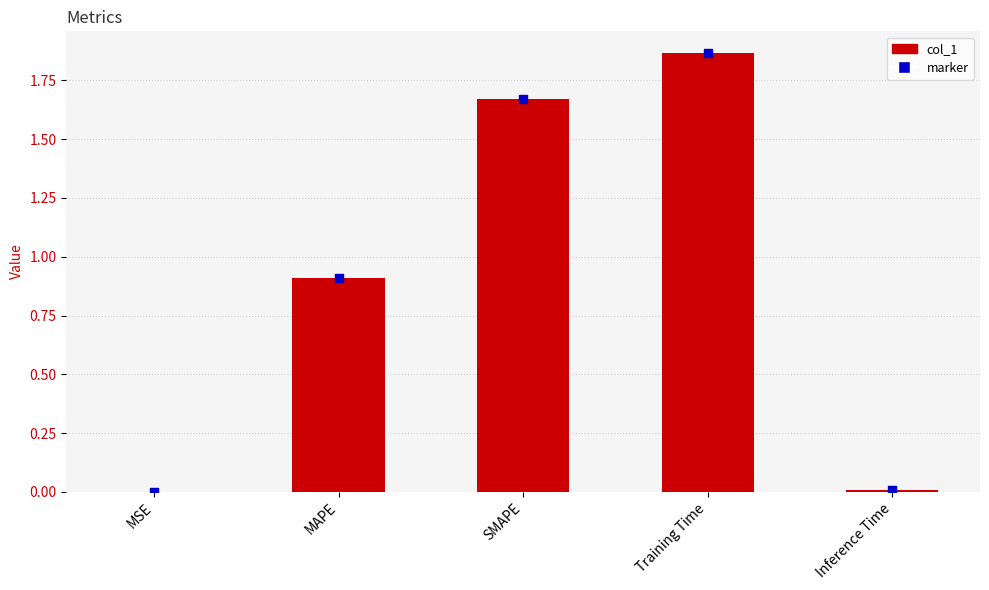

Between MSE and SMAPE, which is larger?

SMAPE